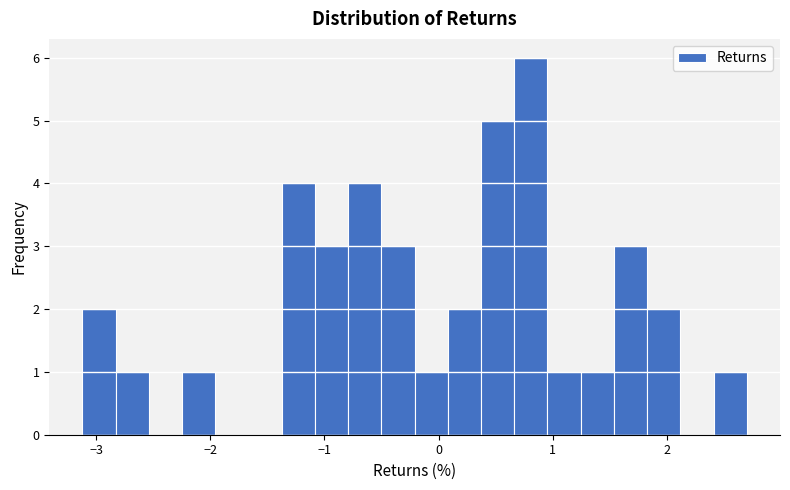

Around what value on the x-axis is the tallest bar? Give the approximate position of its centre, as read against the axis.

0.8